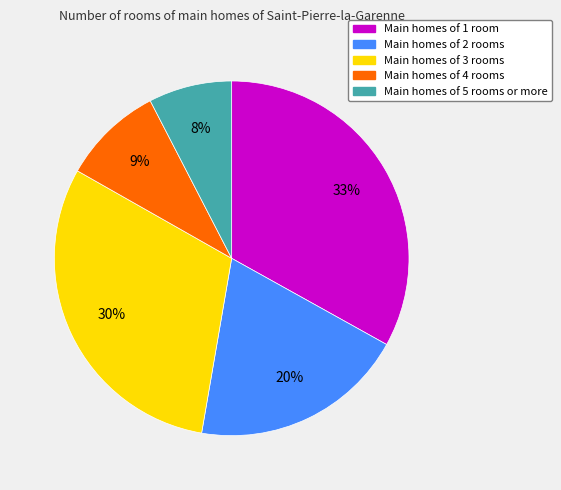

Is there any slice that represents more than half of the pie?

No